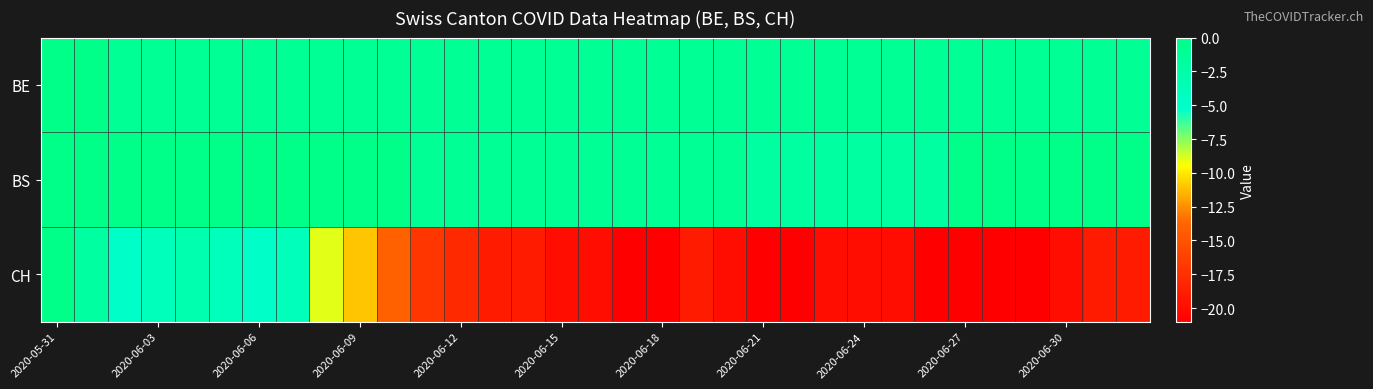

How many categories are shown in the chart?

33